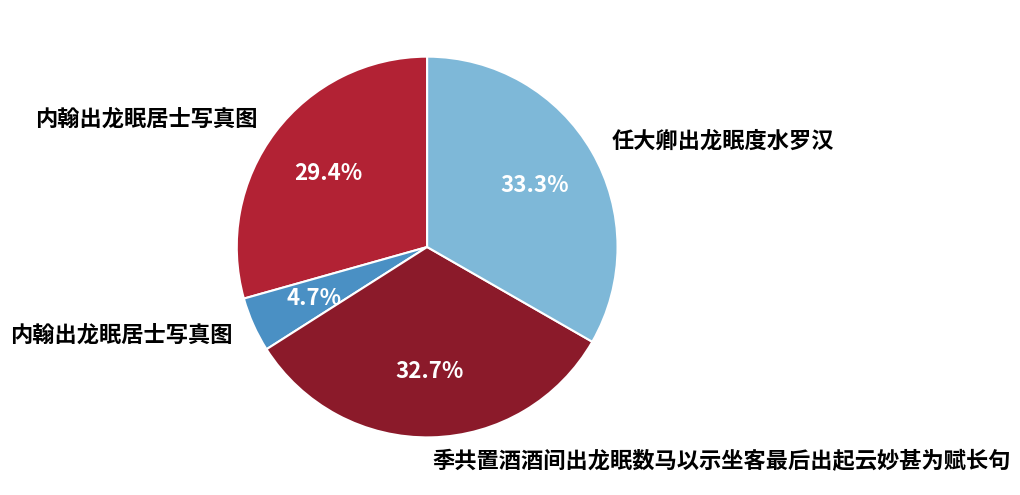

Is there any slice that represents more than half of the pie?

No